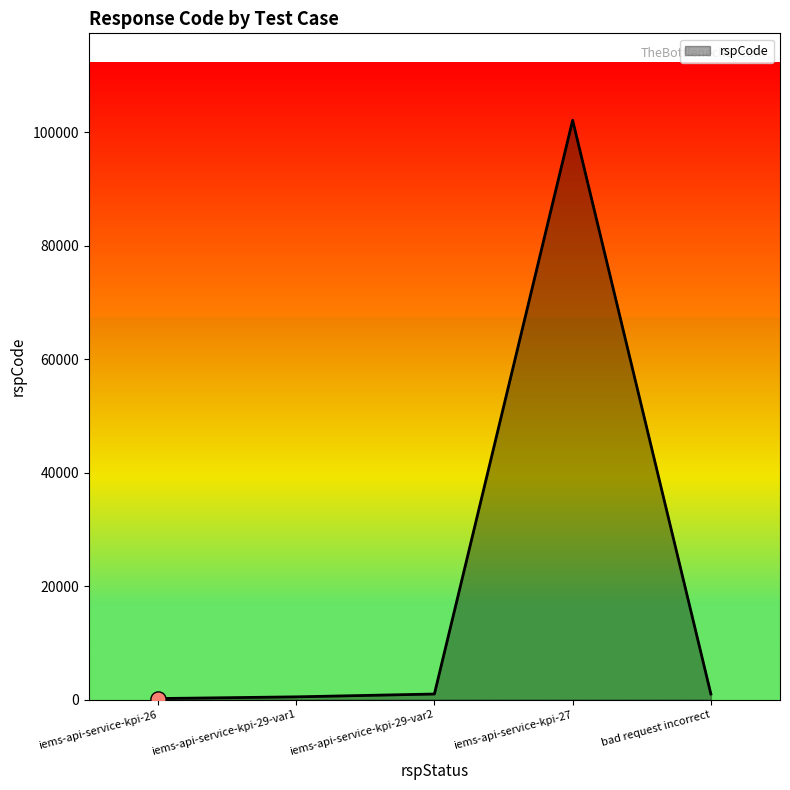

Which category has the highest value across all series?

iems-api-service-kpi-27